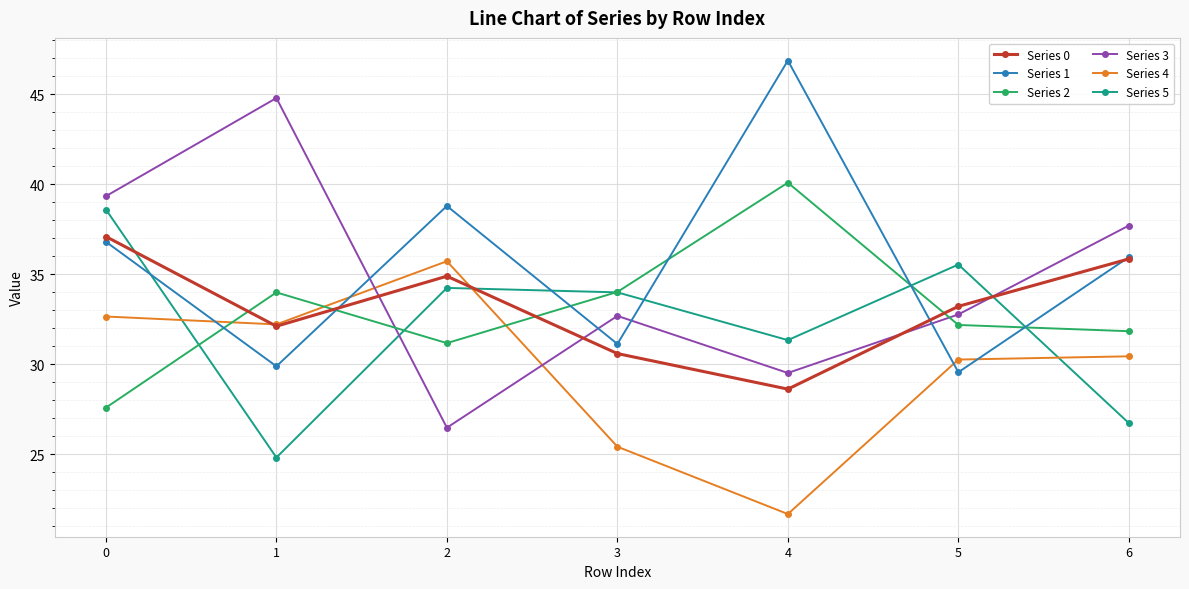

What is the average value of the Series 0 series?

33.2